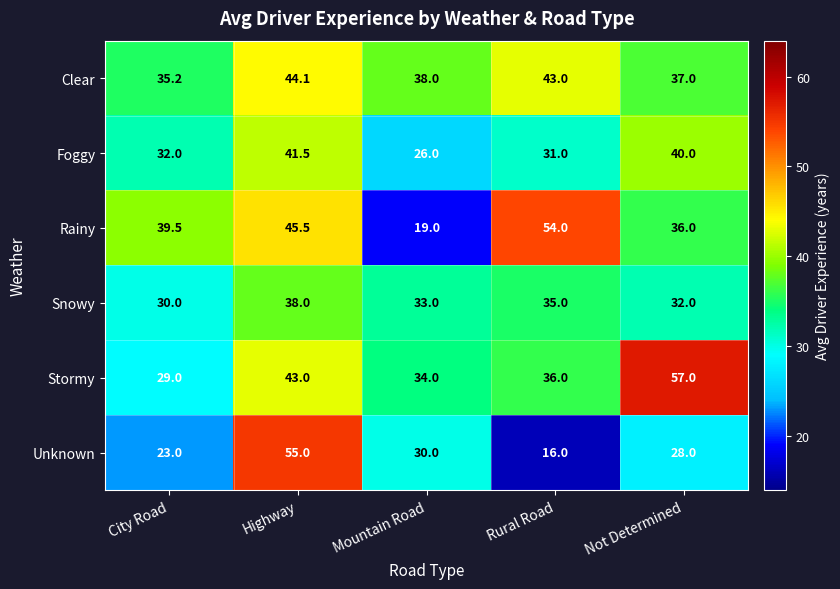

What is the sum of all Foggy values?

170.5